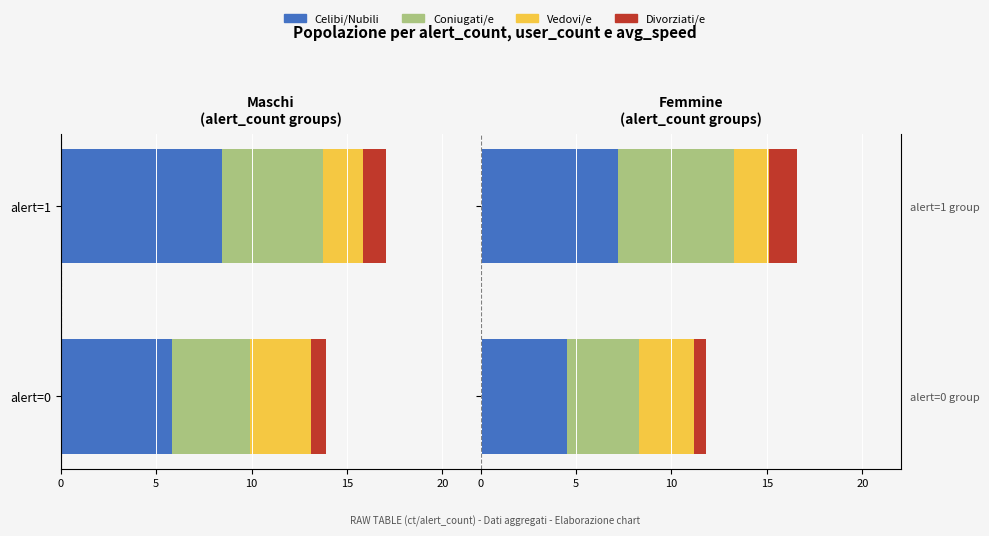

What is the value of the Vedovi/e bar at the 2nd from the left?

1.8